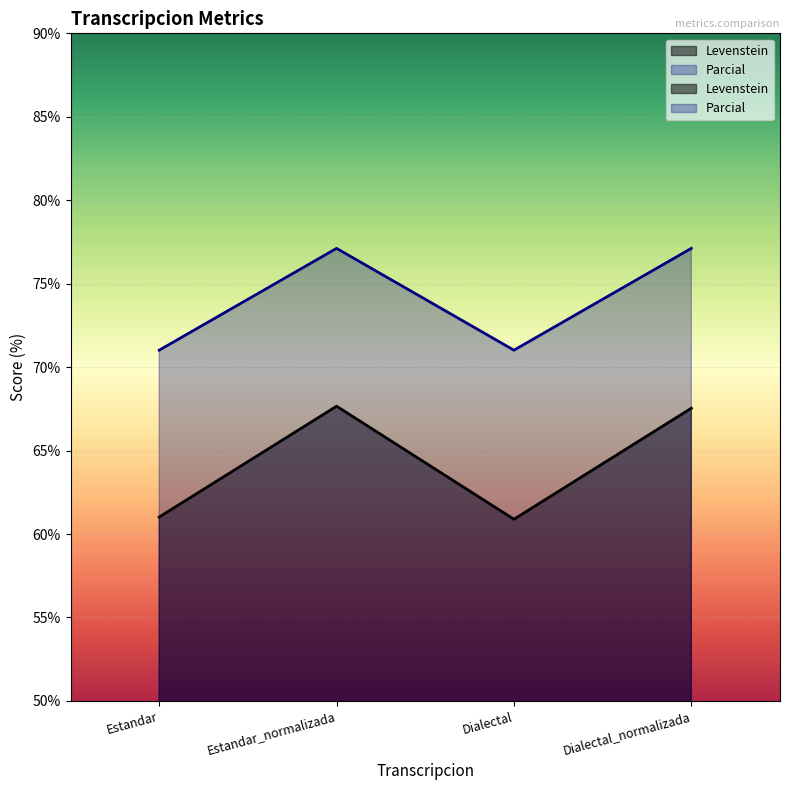

Reading left to right, transcribe all the data shown in this chart.

Levenstein: 61.0	67.7	60.9	67.5
Parcial: 71.0	77.1	71.0	77.1